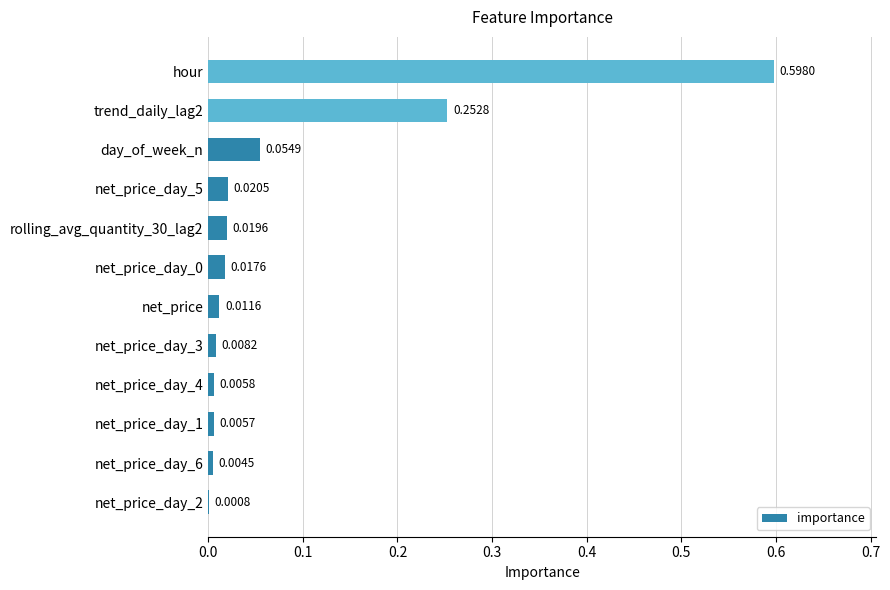

What is the sum of all values?

1.0